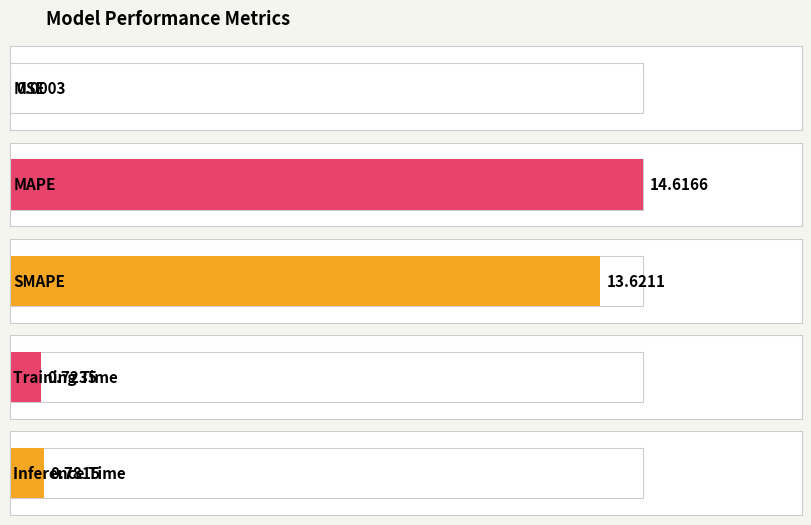

At which category does the chart reach its peak across all series?

MAPE